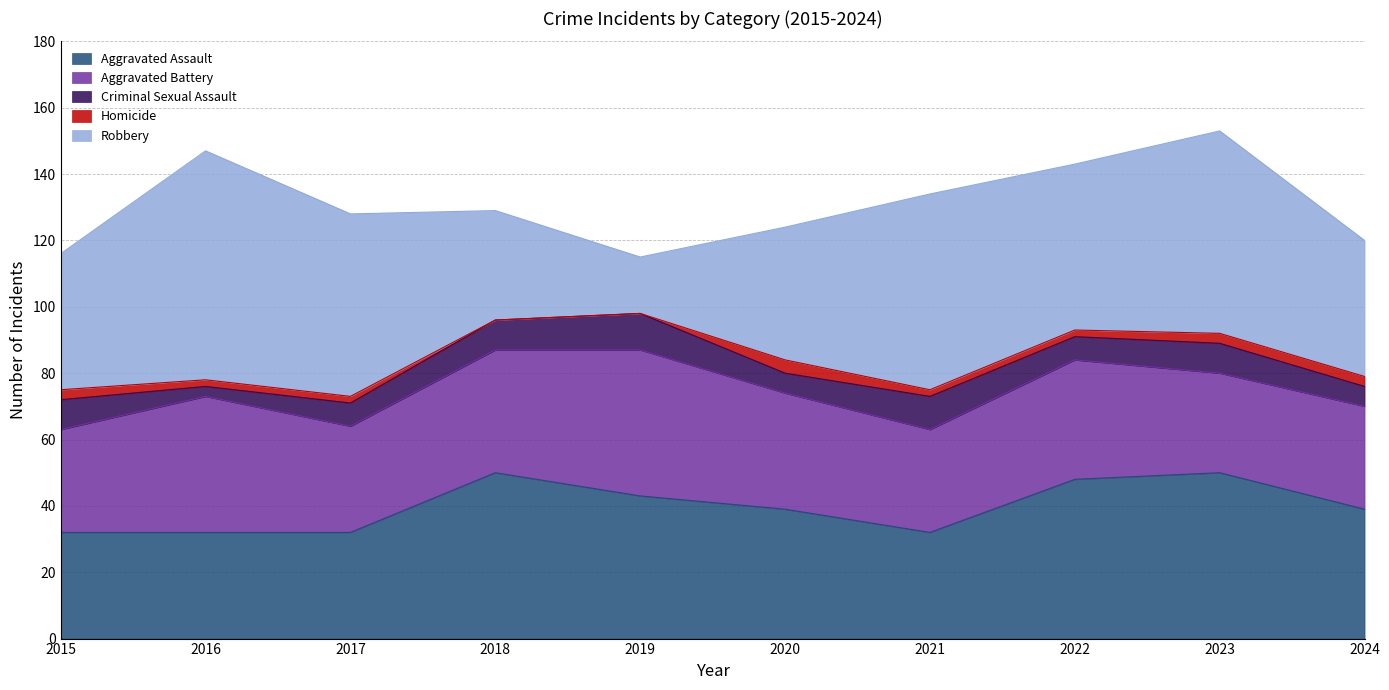

Rank the series by their maximum value, from lowest to highest.

Homicide, Criminal Sexual Assault, Aggravated Battery, Aggravated Assault, Robbery